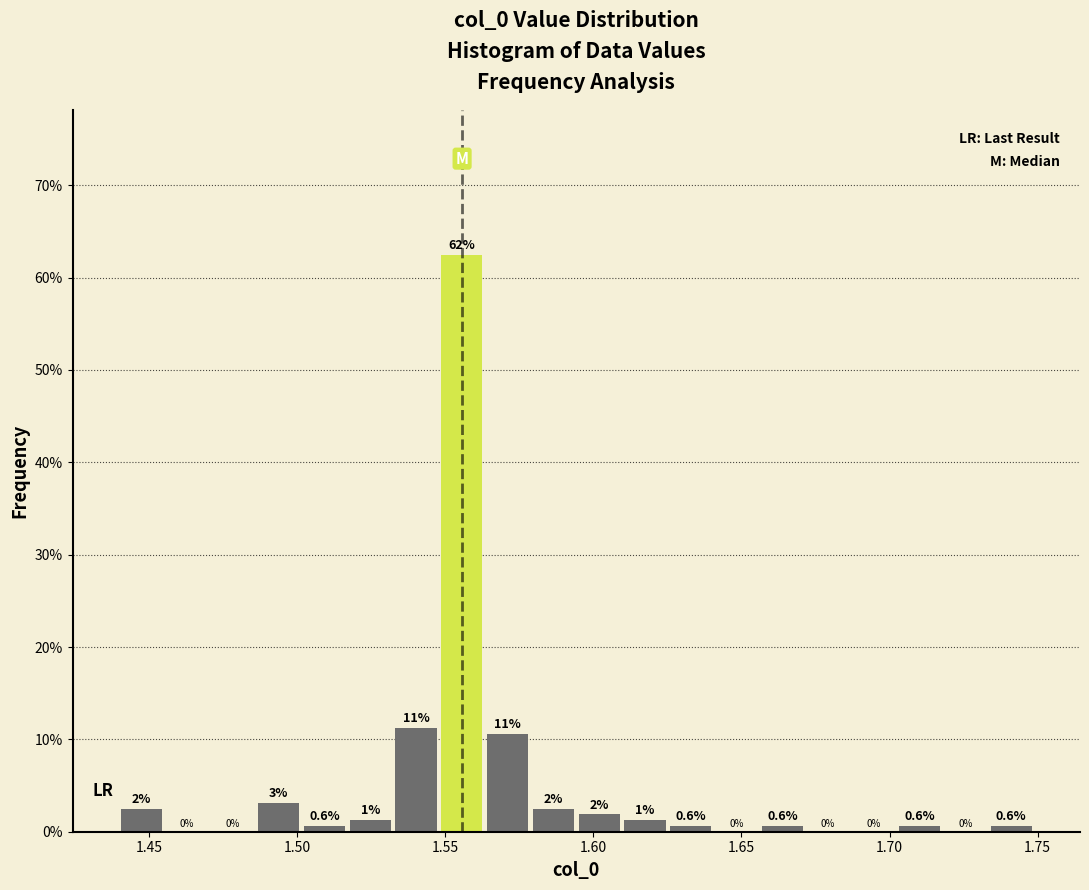

Read against the x-axis, roughly where is the centre of the tallest bar?

1.555